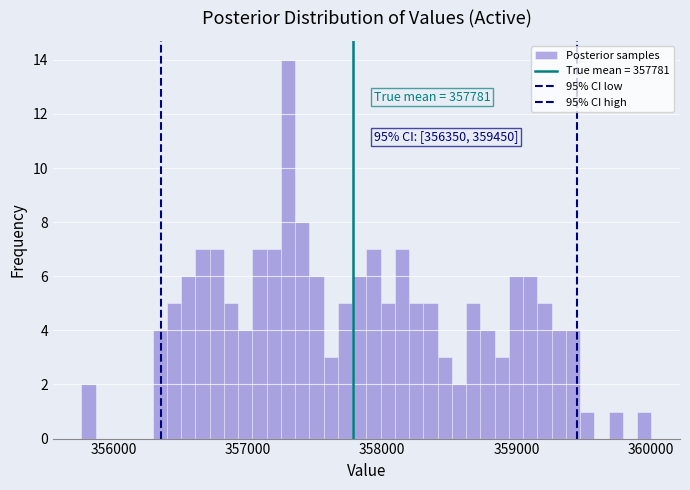

Around what value on the x-axis is the tallest bar? Give the approximate position of its centre, as read against the axis.

357300